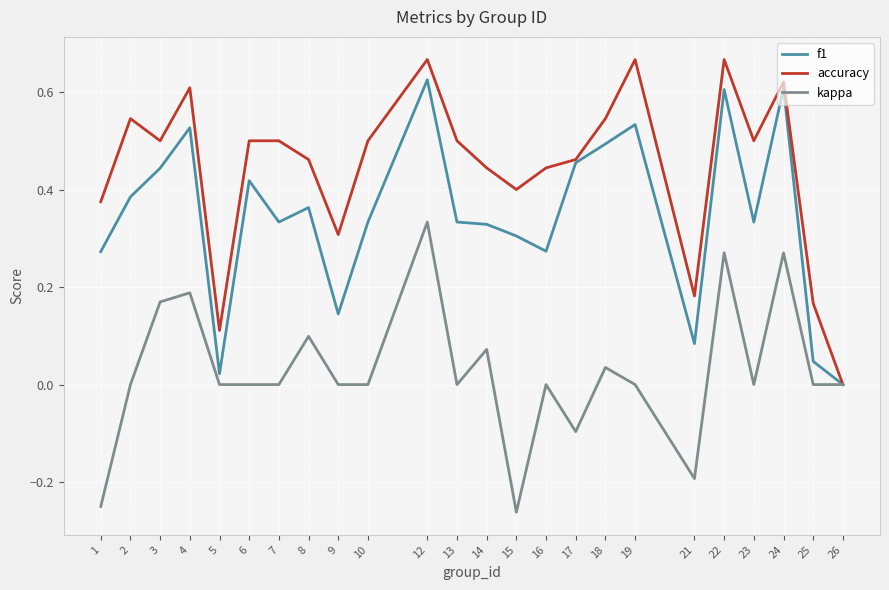

How many positive values does the f1 series have?

23